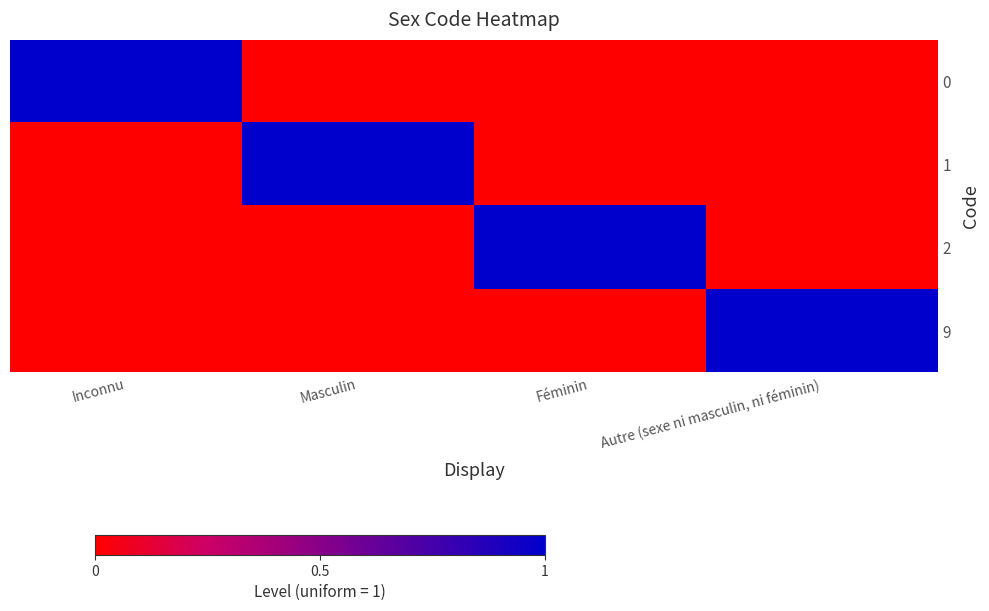

What is the greatest value displayed?

1